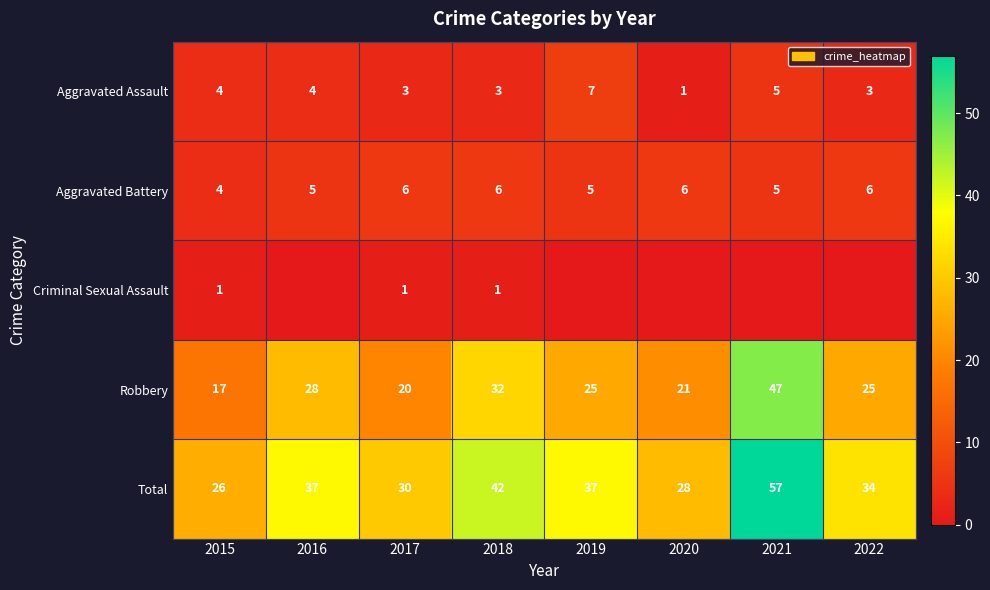

What is the maximum value for Aggravated Assault?

7